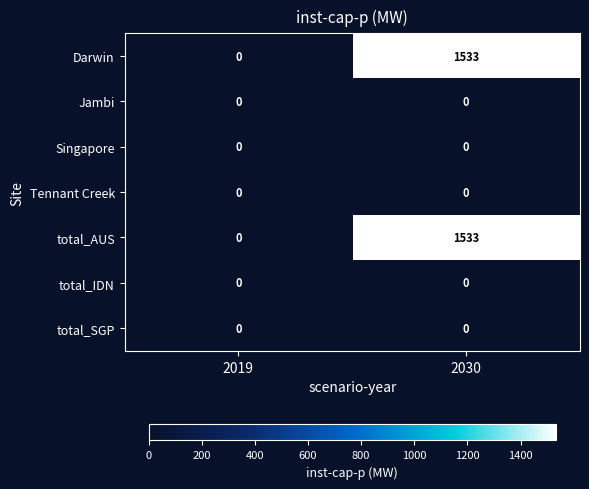

Reading left to right, list all the values displayed in this chart.

Darwin: 0	1533
Jambi: 0	0
Singapore: 0	0
Tennant Creek: 0	0
total_AUS: 0	1533
total_IDN: 0	0
total_SGP: 0	0